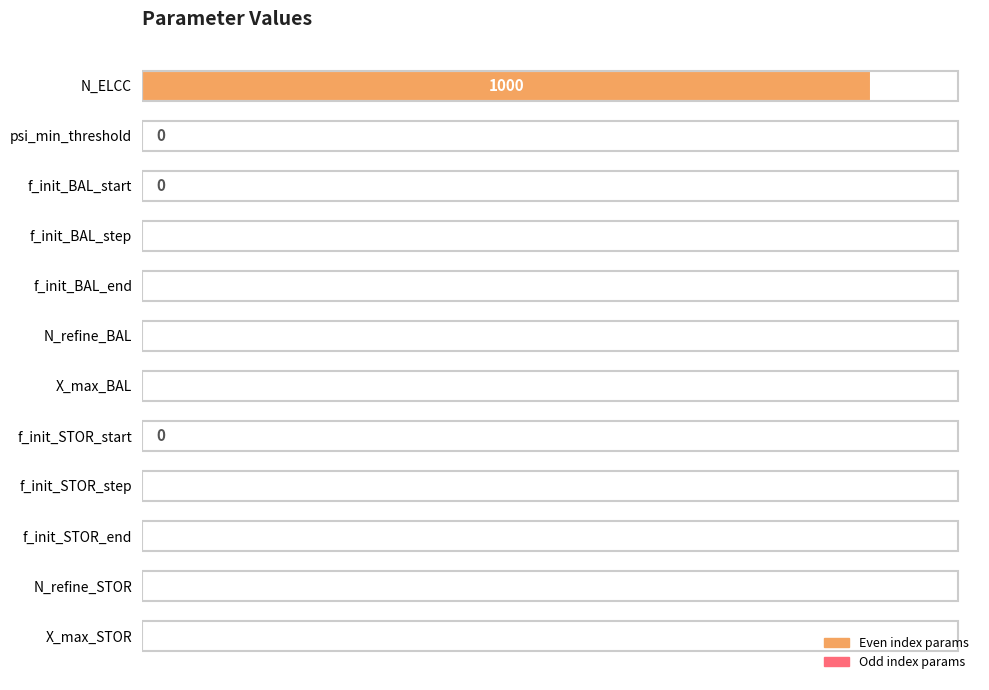

The chart shows a value of 2.0 at N_refine_BAL. True or false?

True